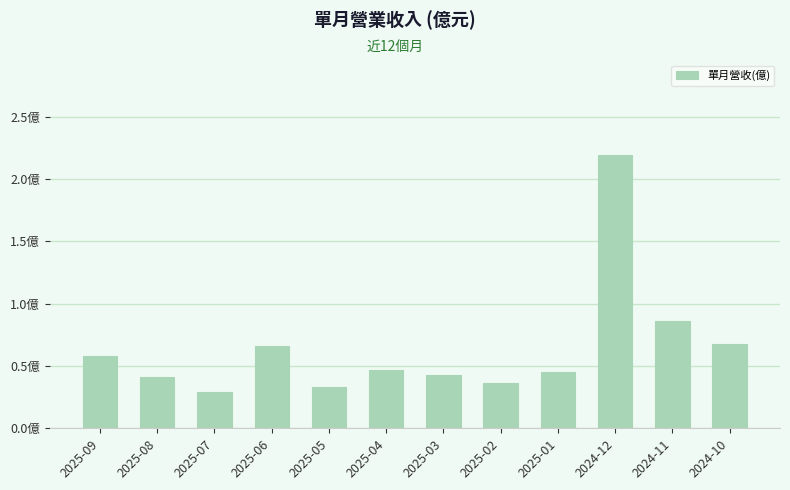

Are the bars horizontal?

No